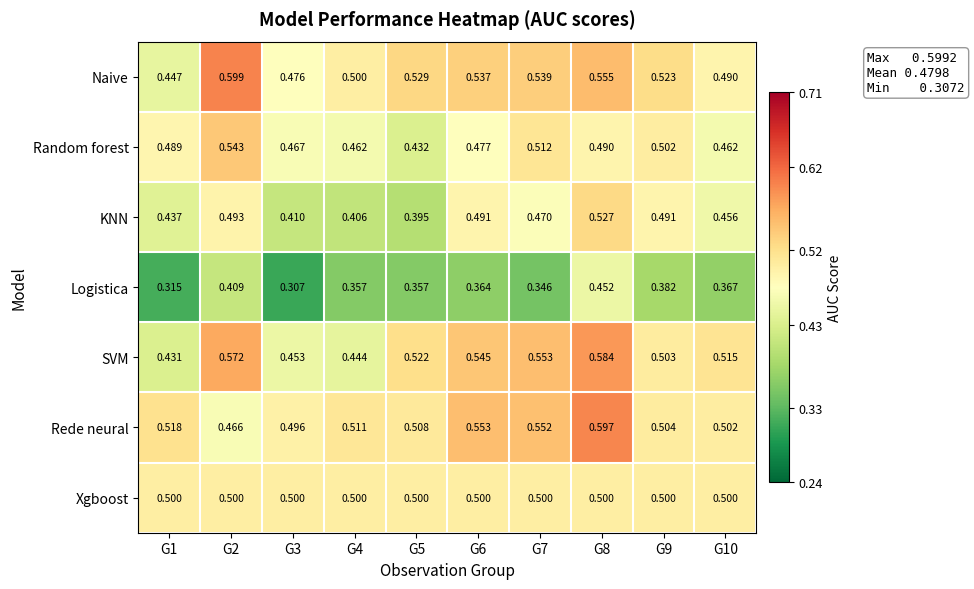

Which series has the largest range (max minus min)?

SVM